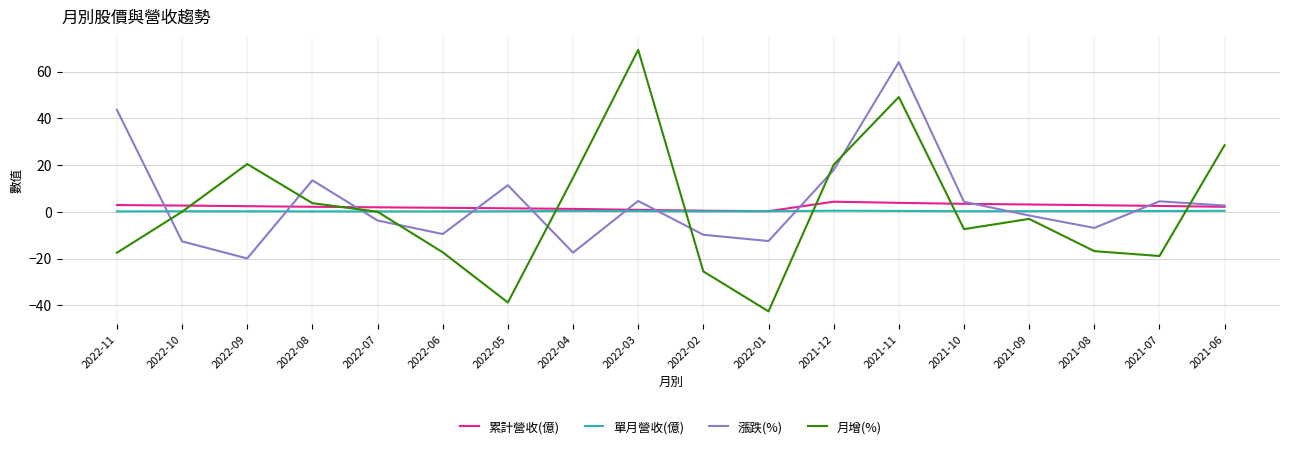

At how many categories does at least one series exceed 50?

2